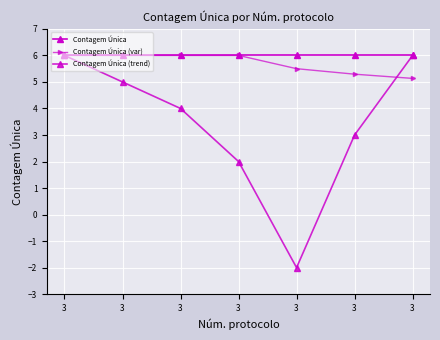

Which label corresponds to the smallest value in the chart?

3